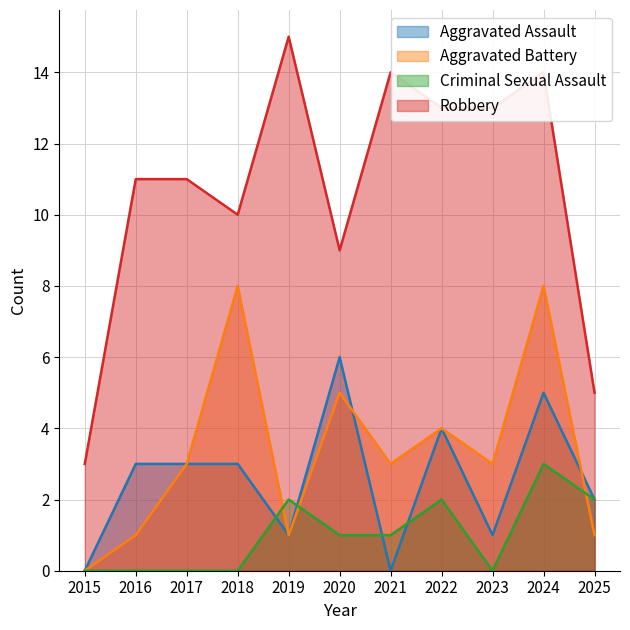

What is the sum of all Aggravated Battery values?

37